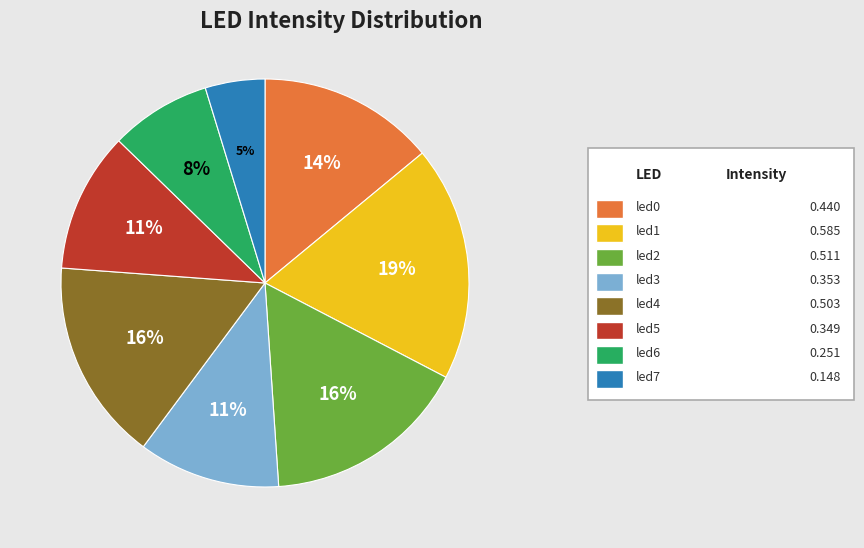

To the nearest percent, what is the average slice percentage?

12%